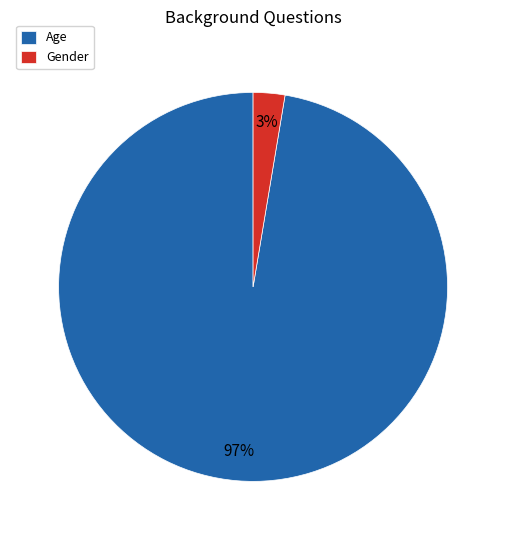

To the nearest percent, what is the average slice percentage?

50%